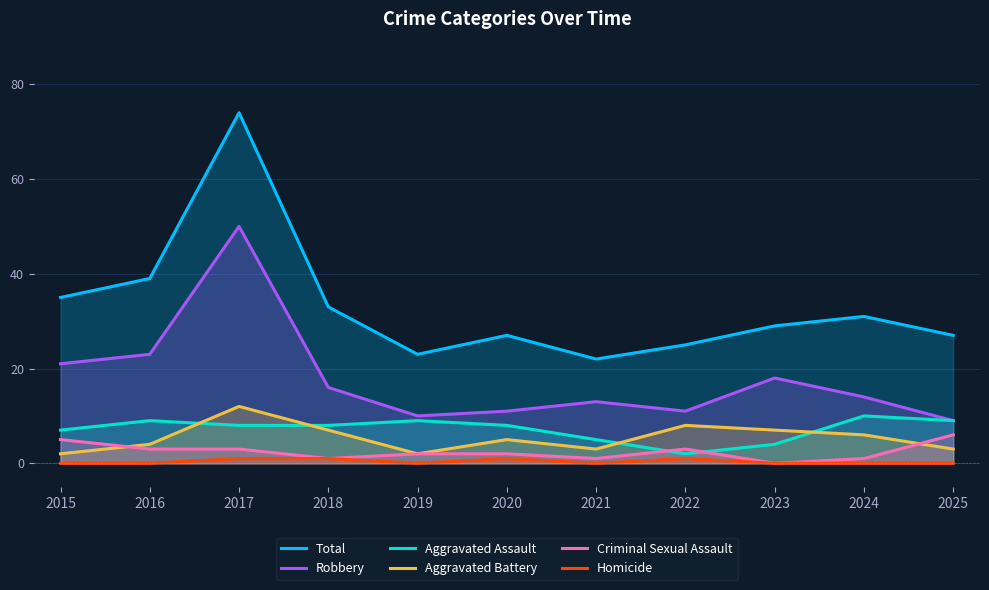

Is the value of Homicide at 2018 greater than the value of Aggravated Assault at 2015?

No